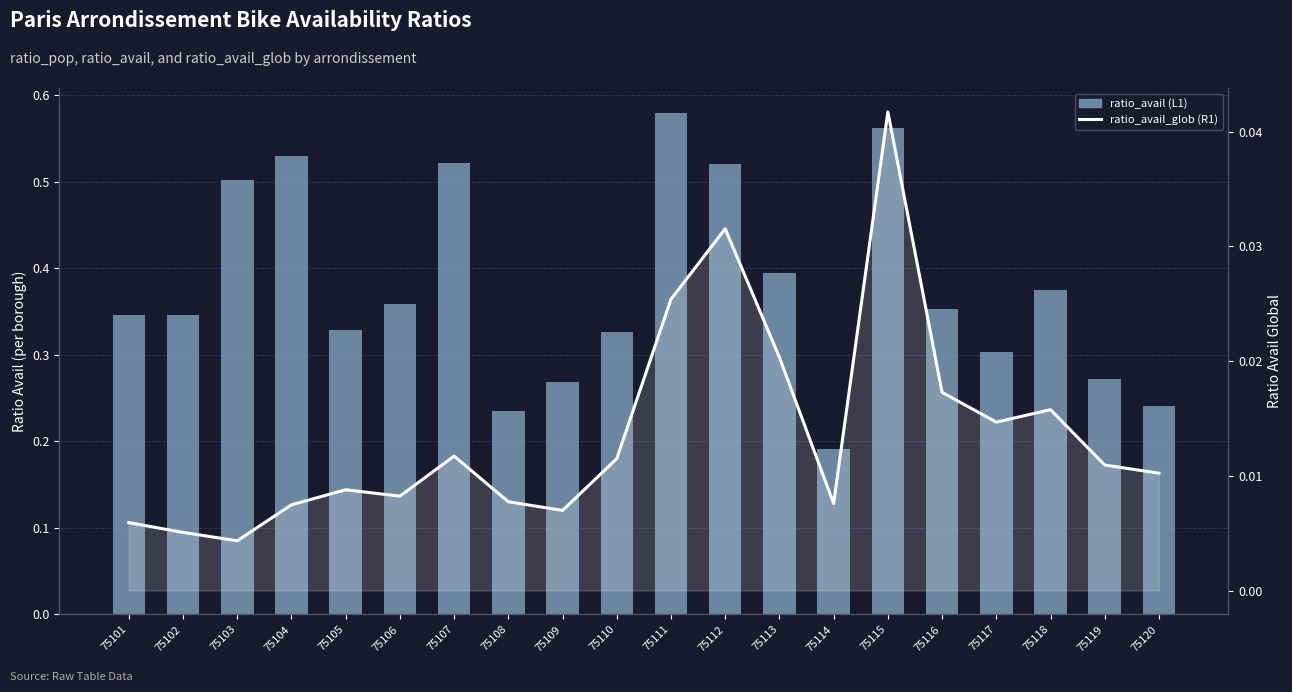

Which category has the highest value across all series?

75111